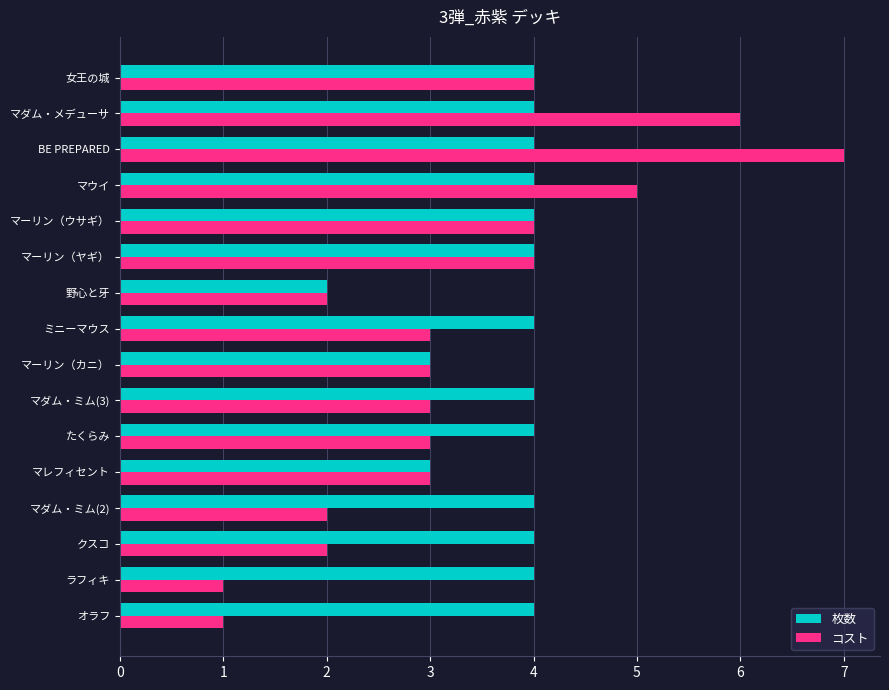

List the series in order of their overall mean, highest first.

枚数, コスト